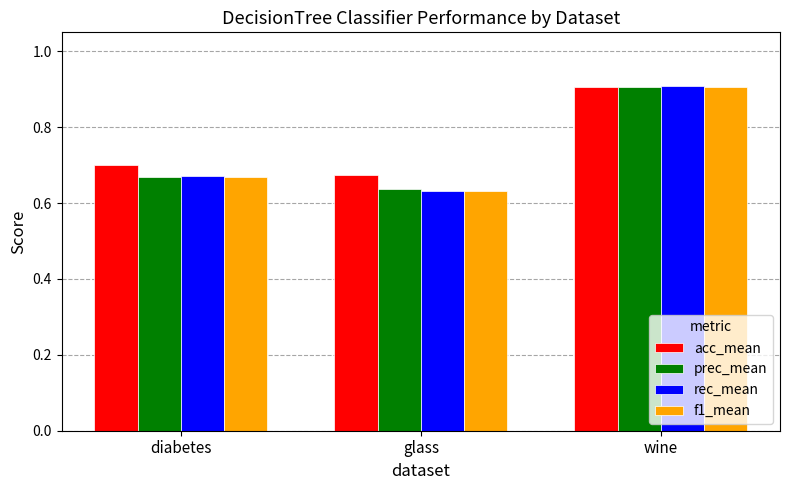

At which category is the sum across all series the highest?

wine